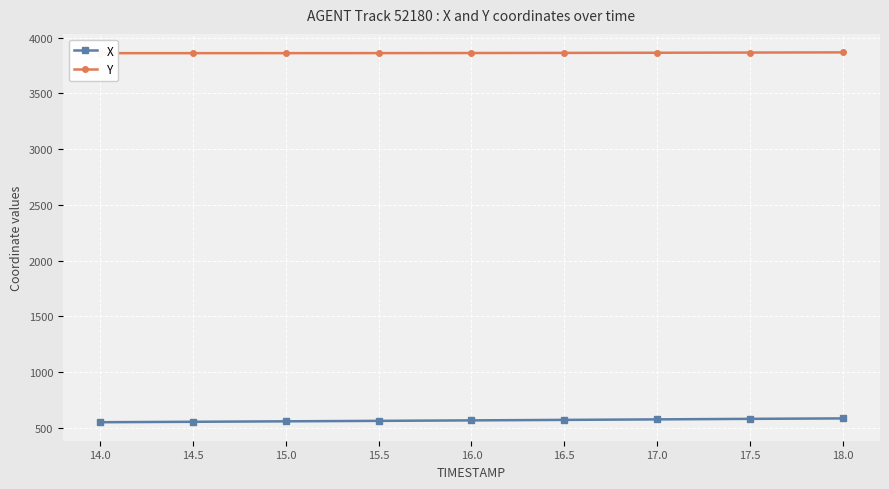

What are all the series names shown in the legend?

X, Y